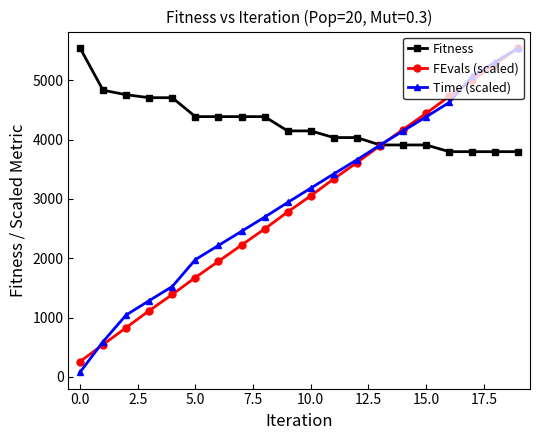

What is the difference between the maximum and minimum values in the FEvals (scaled) series?

5288.7